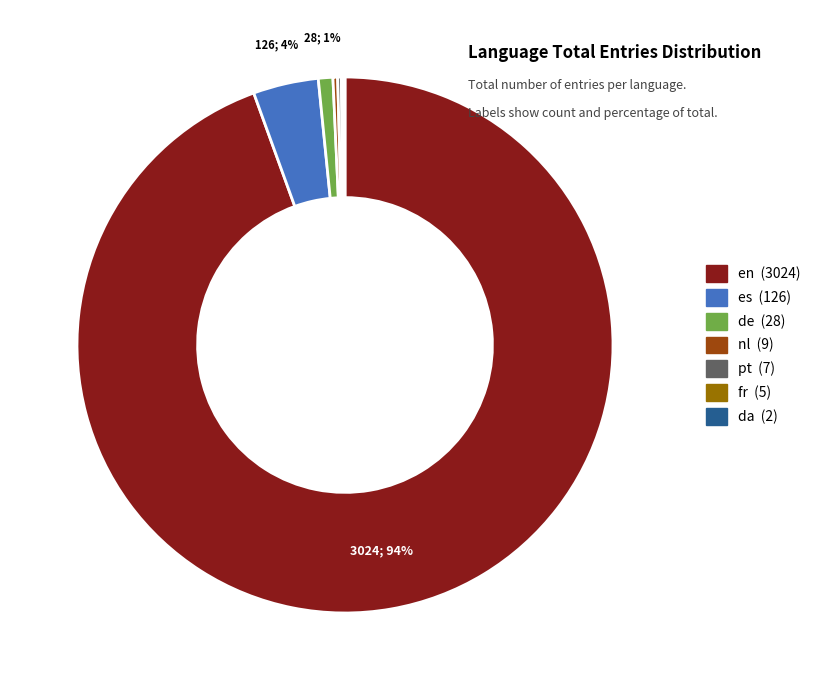

To the nearest percent, what is the combined percentage of es and nl?

4%